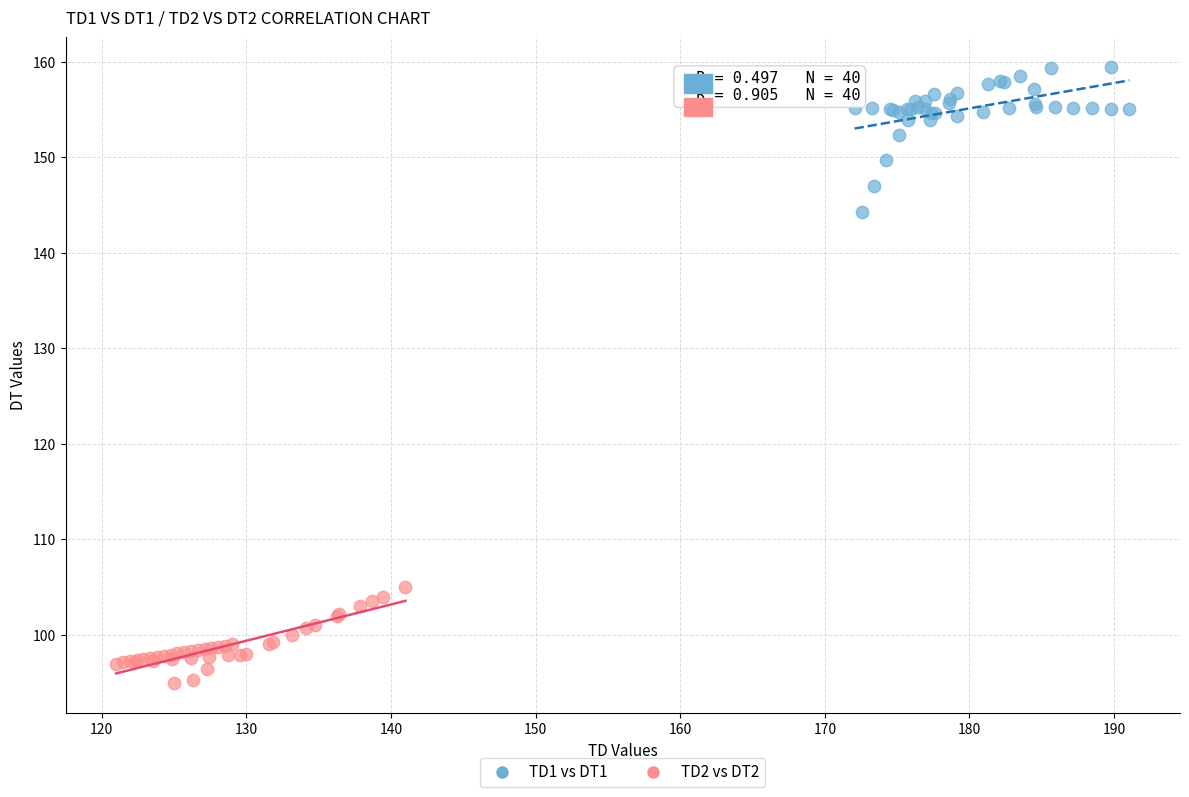

Which series reaches the minimum Y coordinate?

TD2 vs DT2